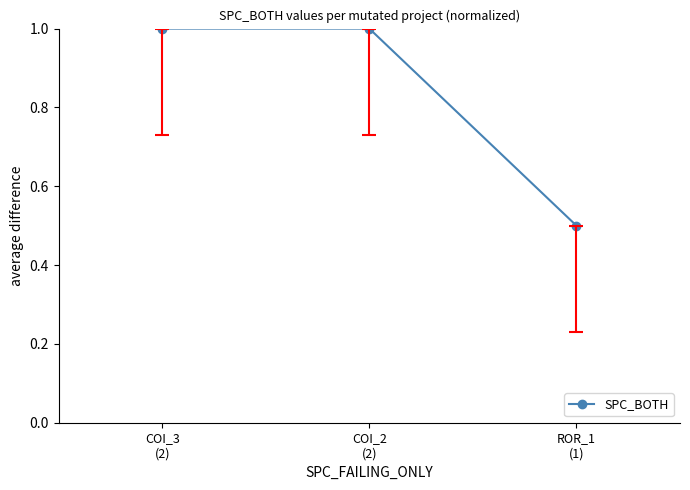

What is the sum of all values?

2.5